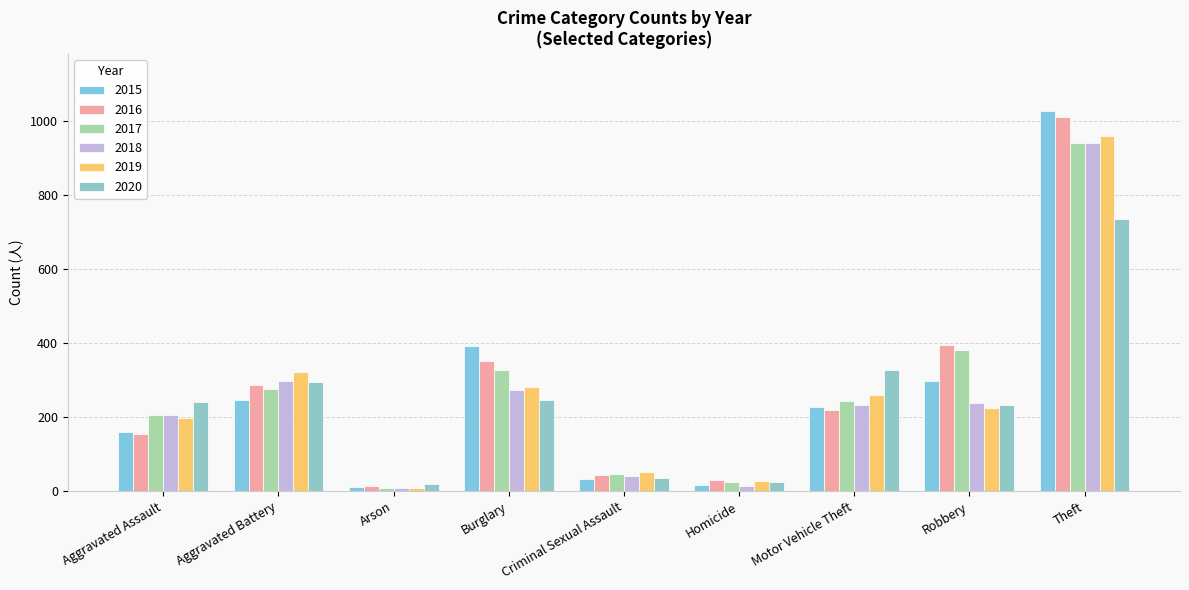

What is the maximum value shown in the chart?

1027